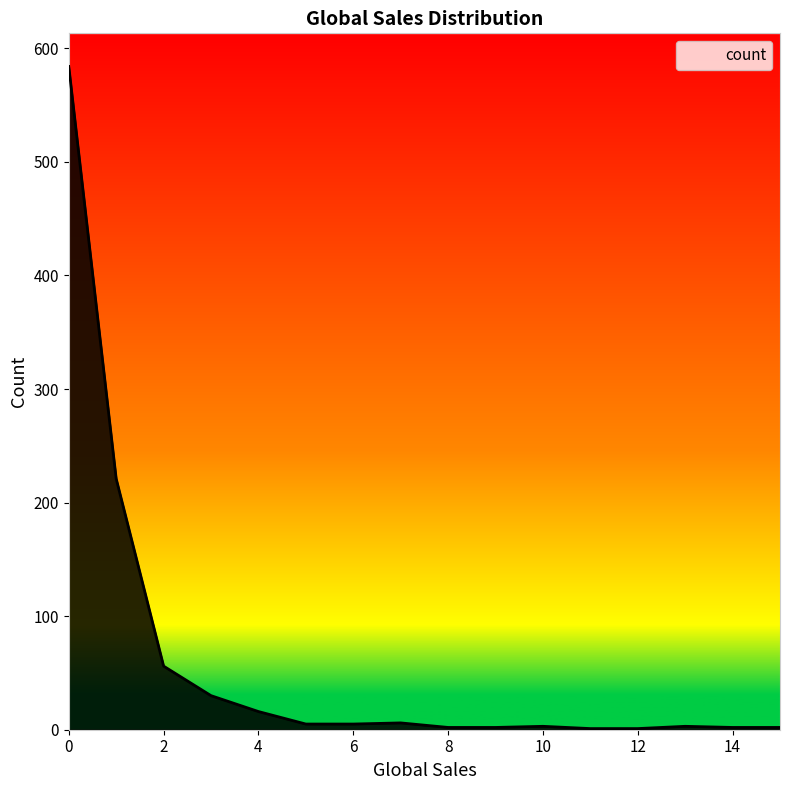

What is the greatest value displayed?

584